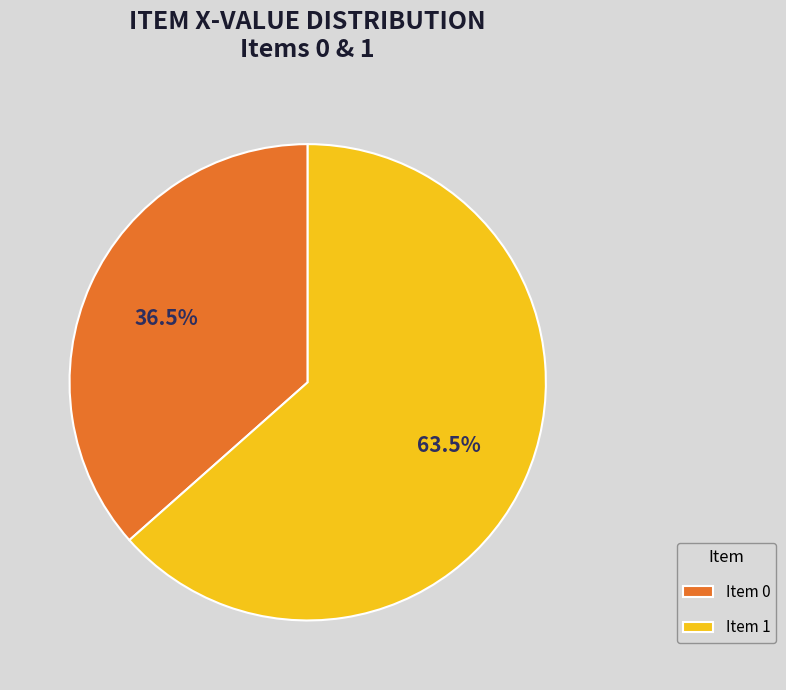

Which slice is the largest?

Item 1